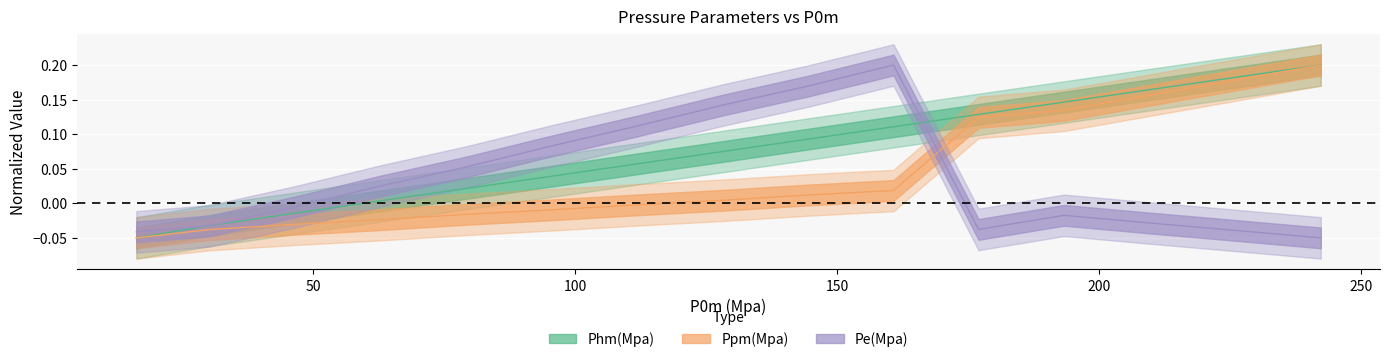

Is the value of Ppm(Mpa) at 13 greater than the value of Phm(Mpa) at 11?

Yes